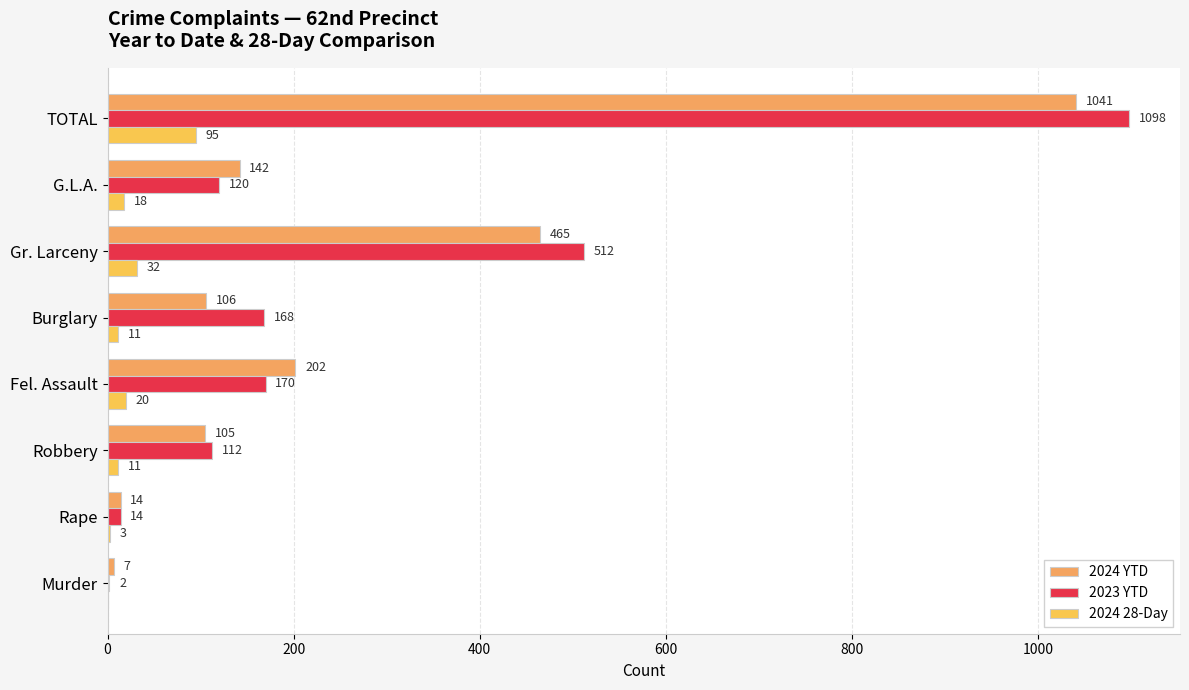

How many distinct data groups are displayed?

3